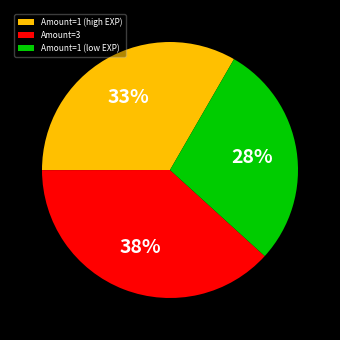

Which has a higher value, Amount=1 (high EXP) or Amount=3?

Amount=3